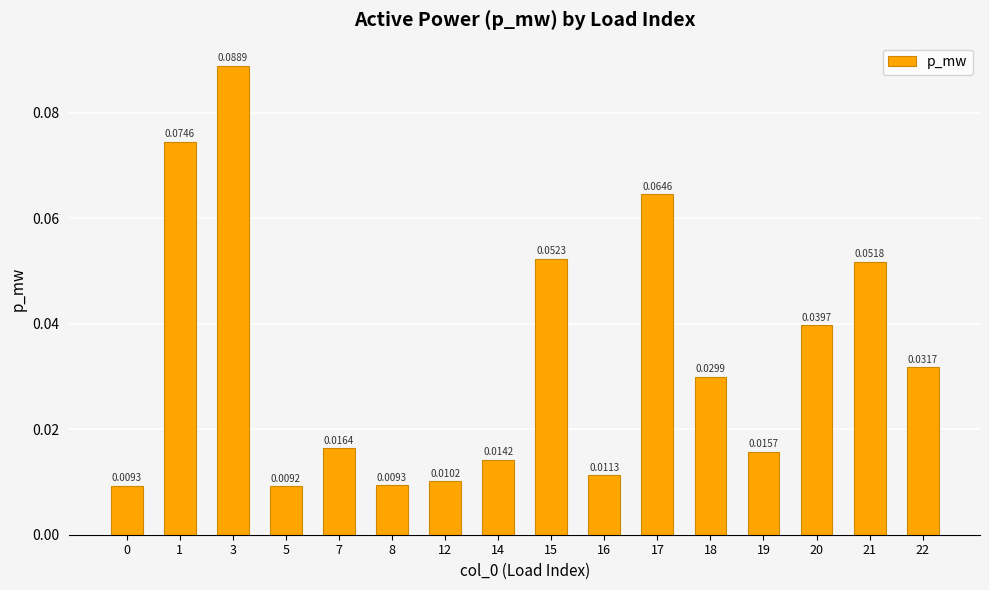

Between 15 and 12, which is larger?

15